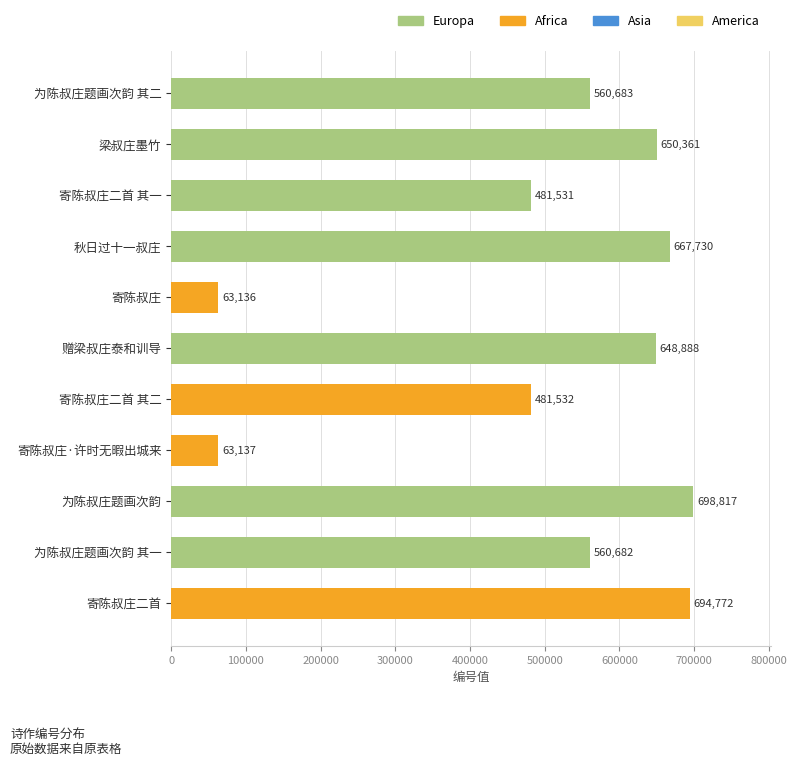

What is the maximum value shown in the chart?

698817